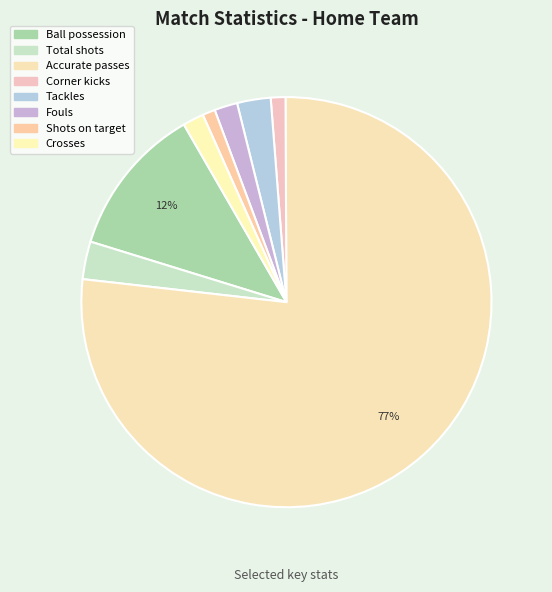

What percentage is the Total shots slice, to the nearest percent?

3%